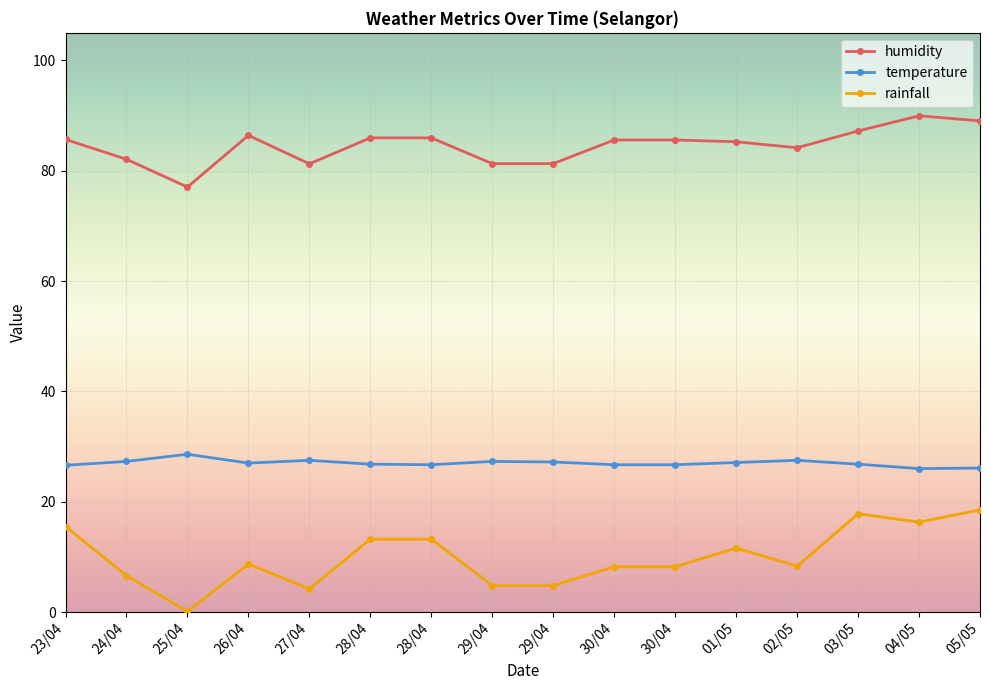

What are all the series names shown in the legend?

humidity, temperature, rainfall